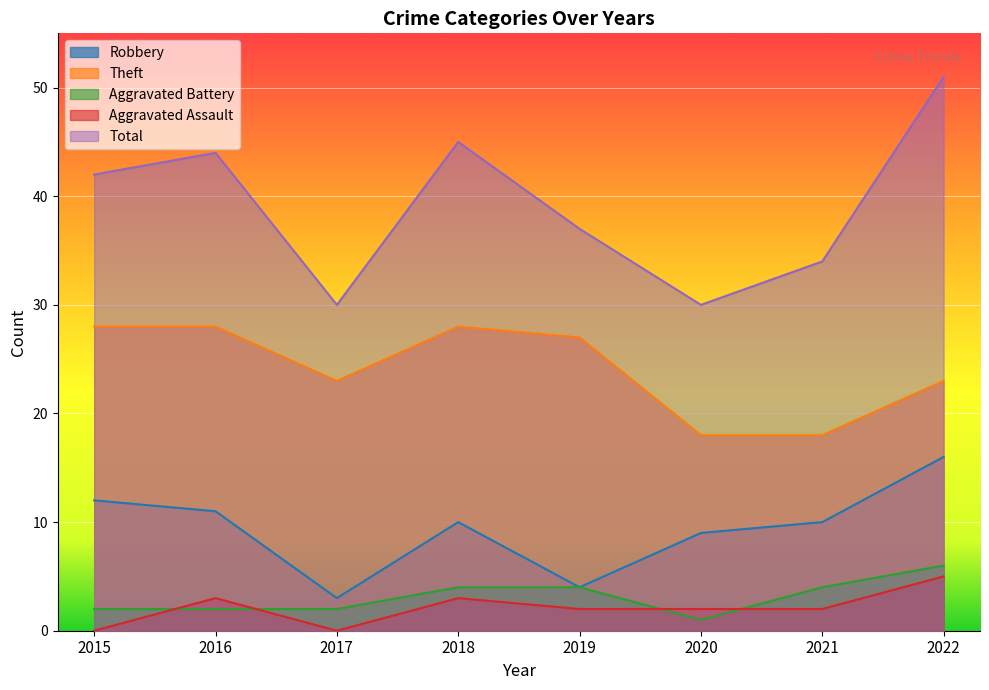

True or false: Theft and Aggravated Assault intersect in this chart.

False